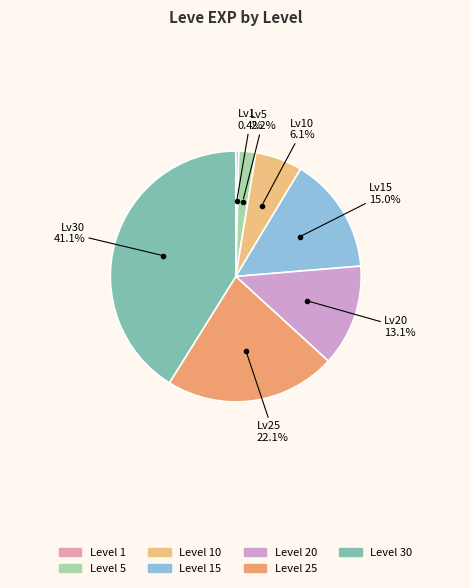

How many slices are in this pie chart?

7